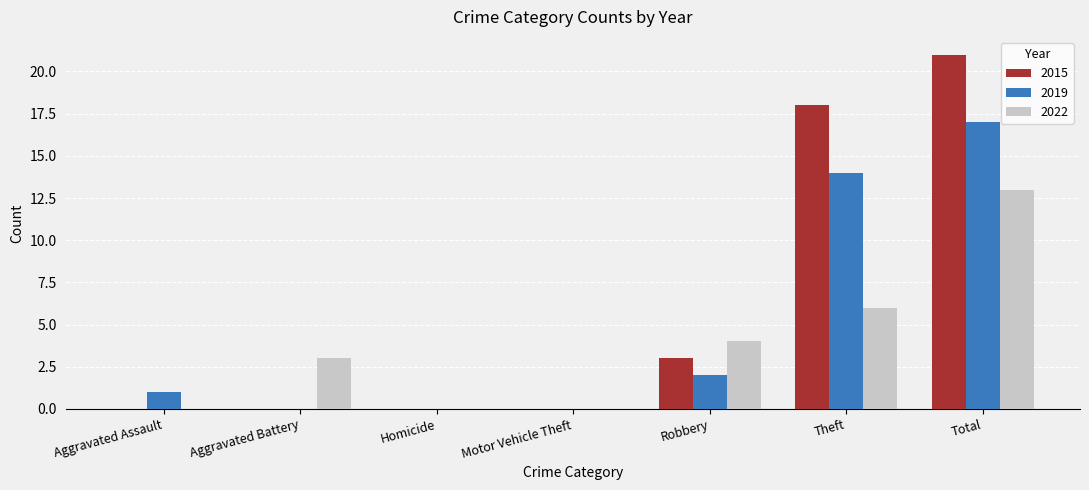

How many groups of bars are there?

7